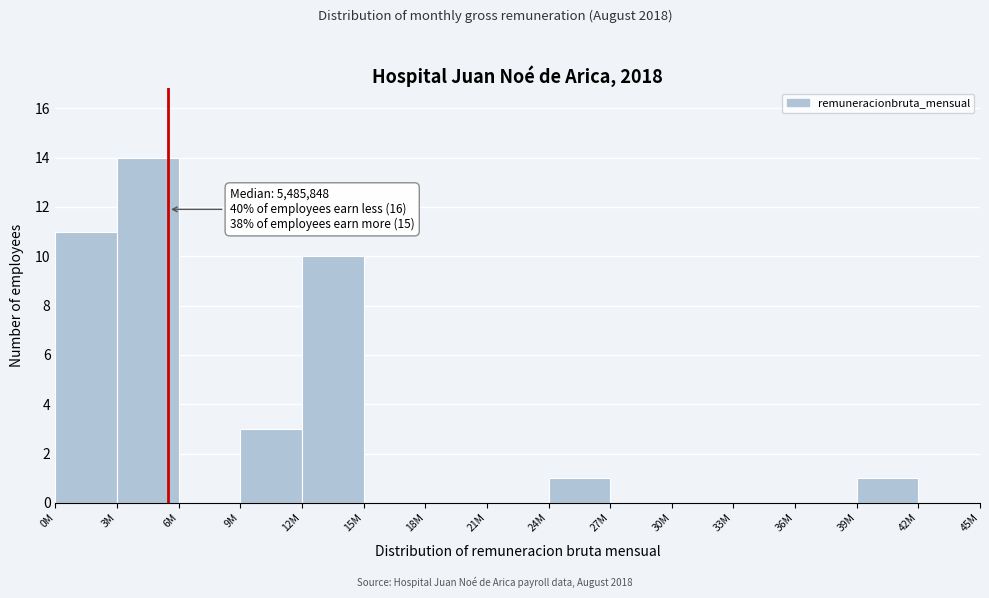

Reading right to left, what are all the values shown in this chart?

42M=0	39M=1	36M=0	33M=0	30M=0	27M=0	24M=1	21M=0	18M=0	15M=0	12M=10	9M=3	6M=0	3M=14	0M=11